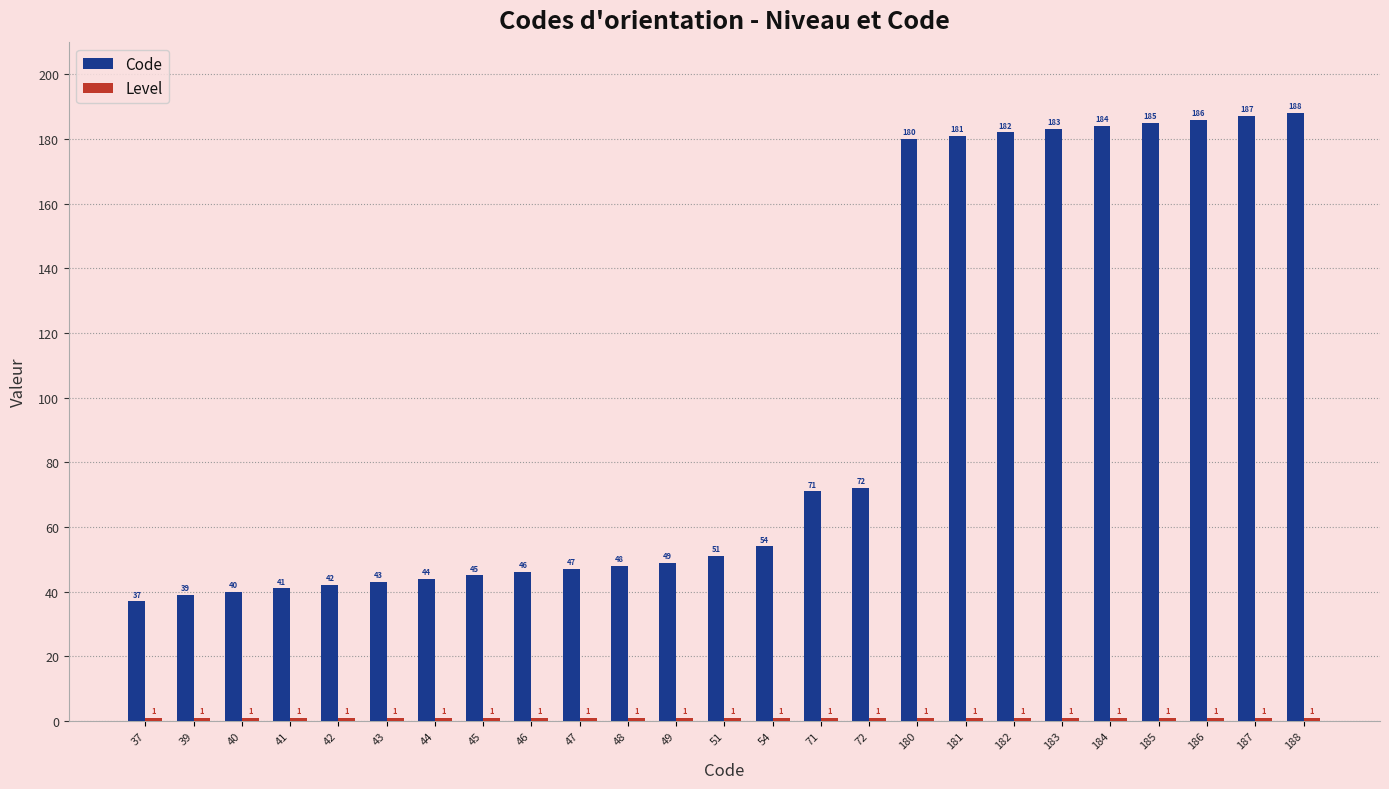

At which label does Code reach its peak?

188